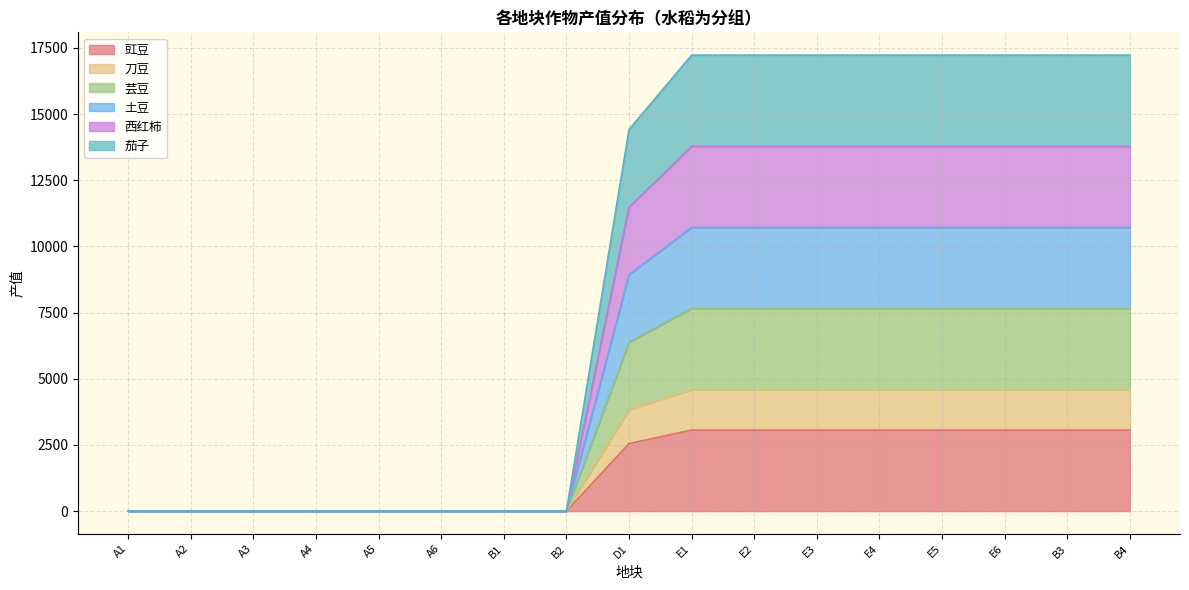

How many values in 茄子 are above zero?

9